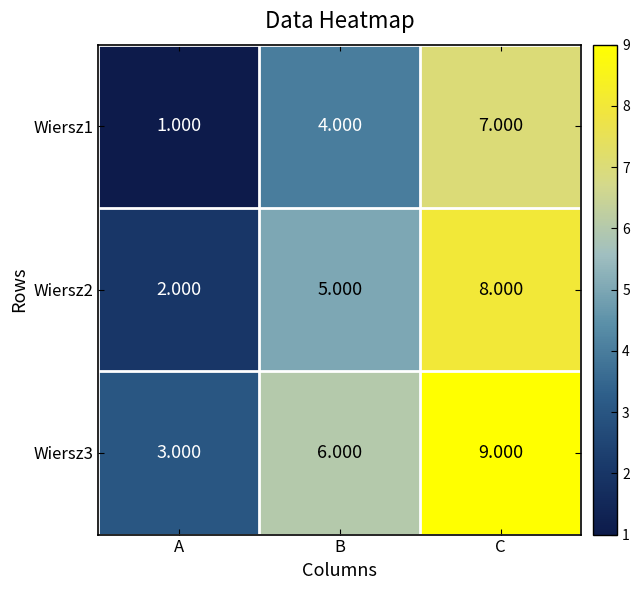

At how many categories does at least one series exceed 8?

1